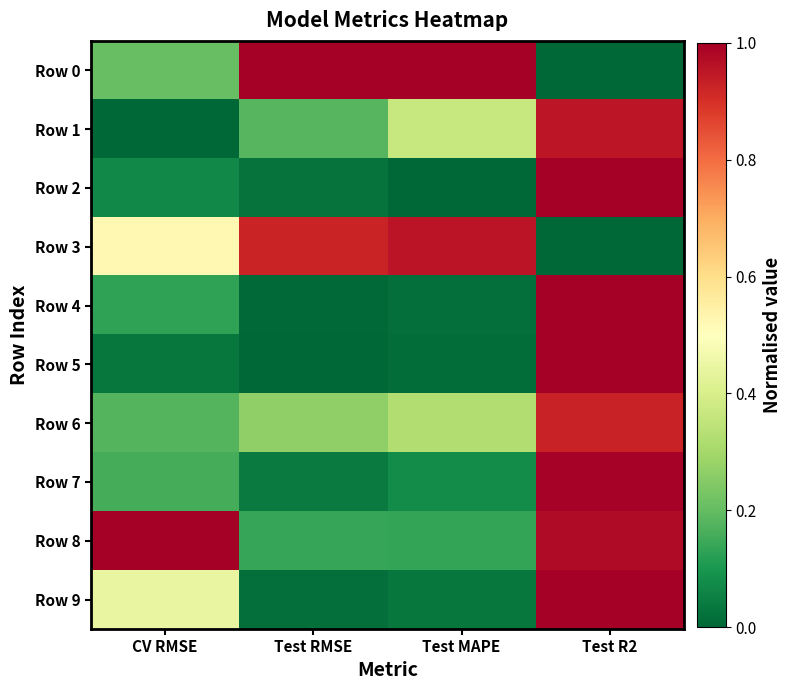

How many series are shown in this chart?

10